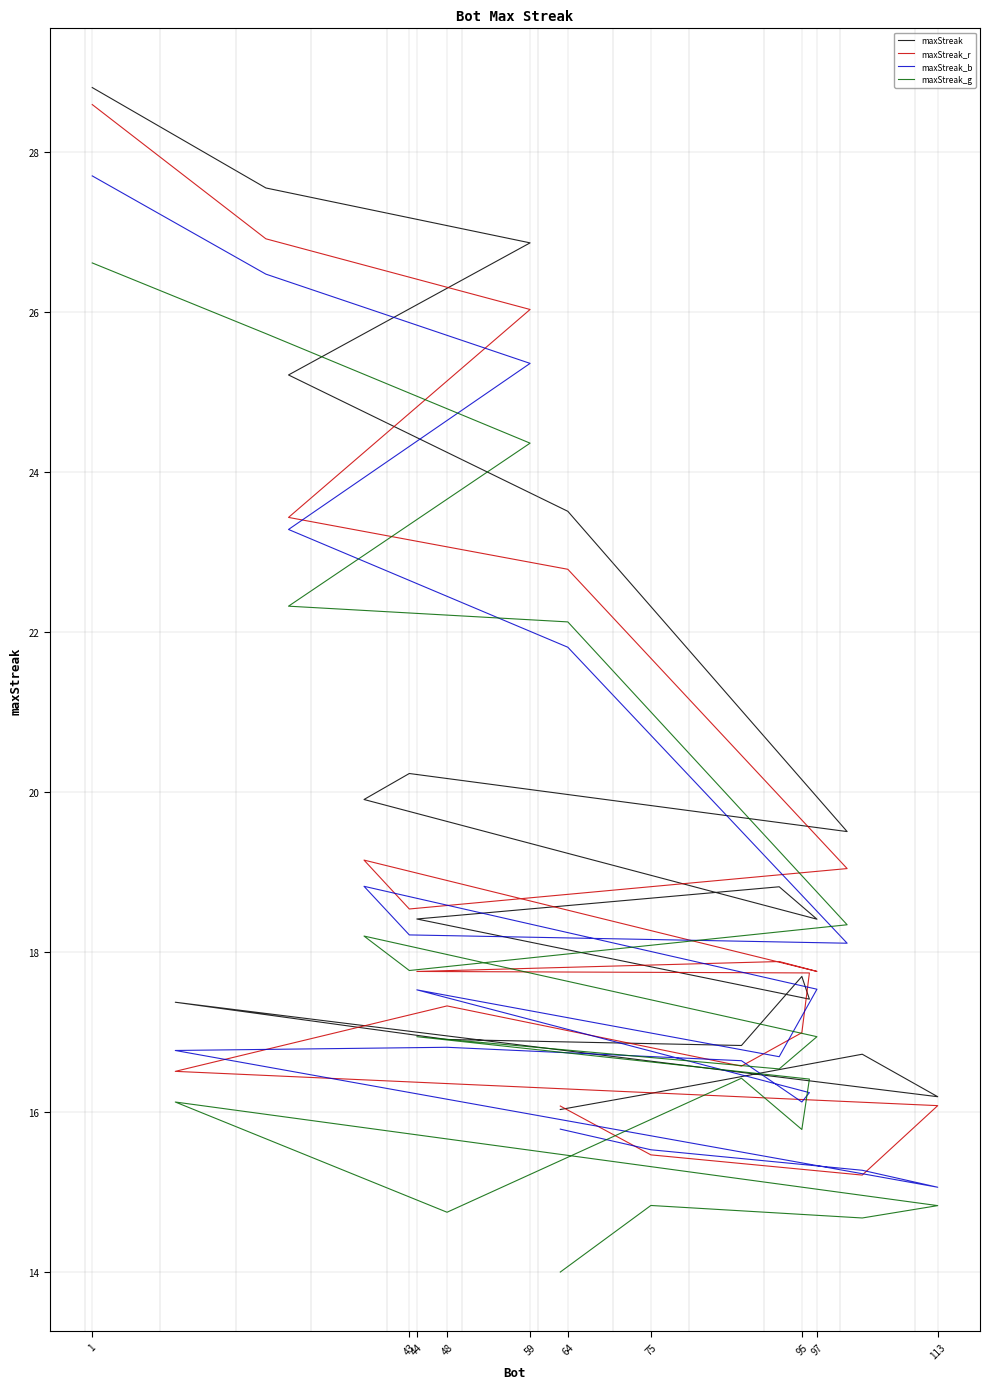

What position from the right is 113?

4